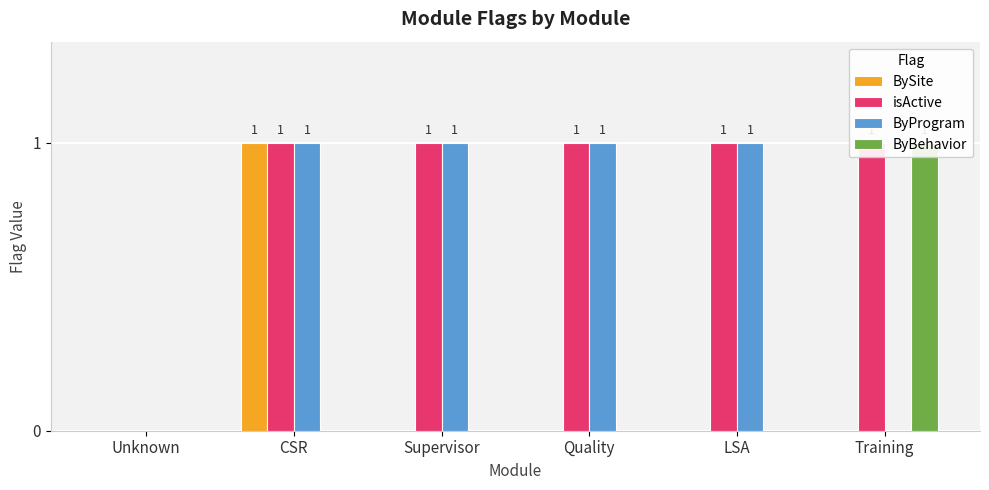

At which label is BySite closest to 0?

Unknown